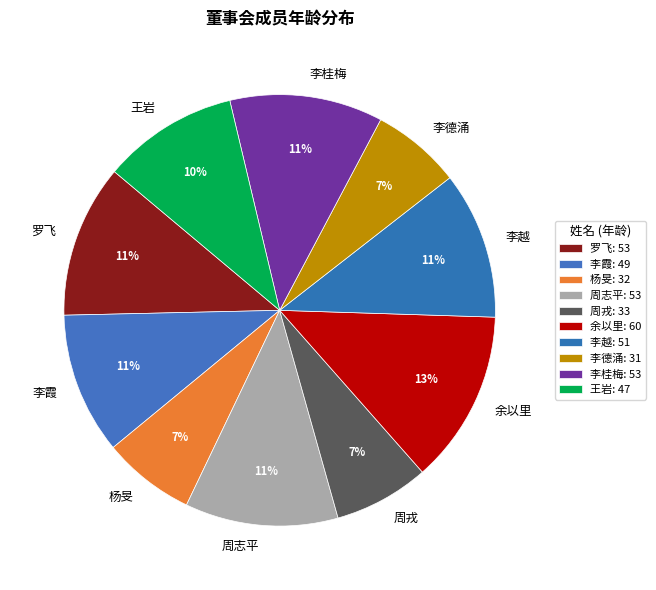

How many slices are in this pie chart?

10